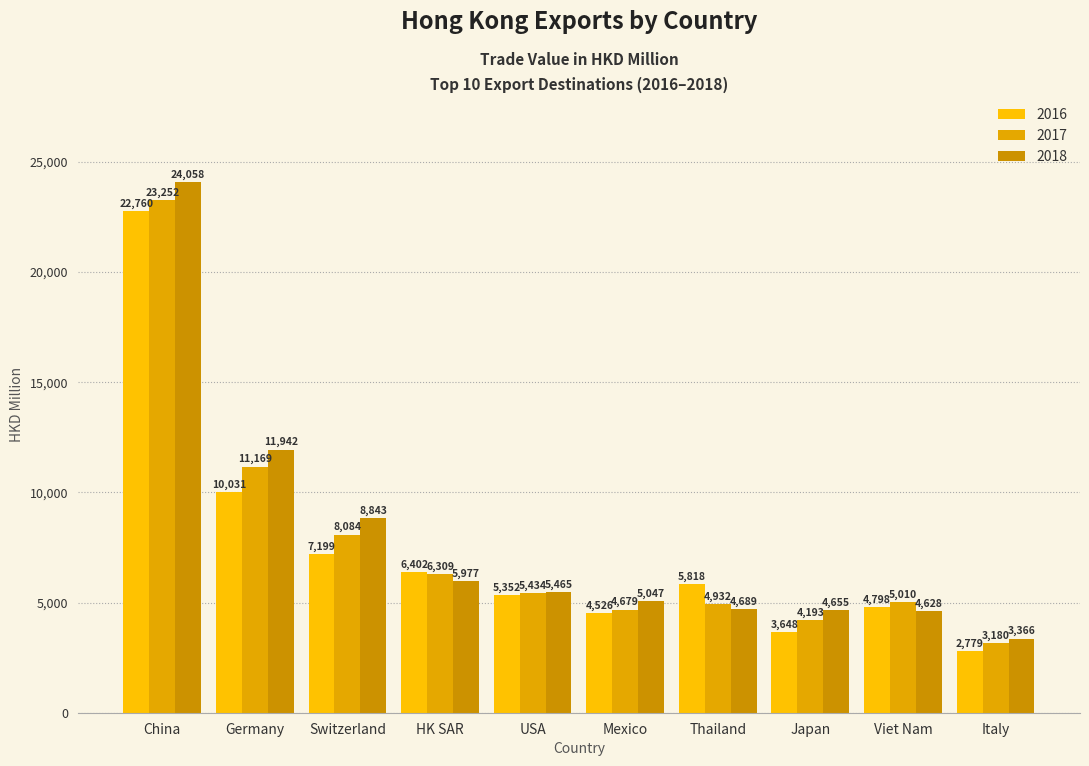

How many data points does each series have?

10